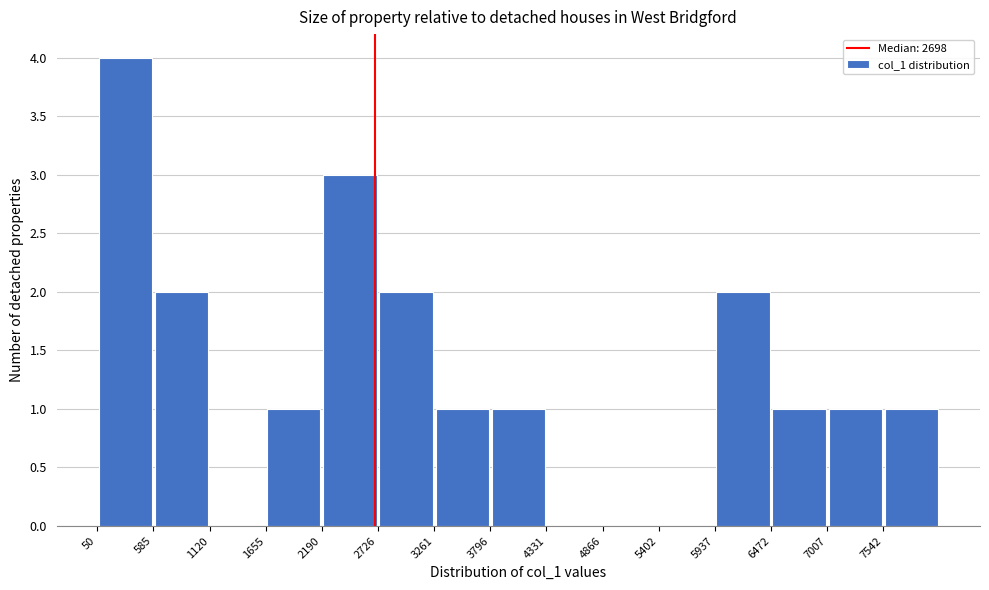

Reading left to right, list every bar in this chart as the range it spans on the x-axis followed by its height. Neither the bar edges nor the heights are printed on the chart, so give them approximately, as read against the axes.

100 to 600: 4
600 to 1100: 2
1100 to 1700: 0
1700 to 2200: 1
2200 to 2700: 3
2700 to 3300: 2
3300 to 3800: 1
3800 to 4300: 1
4300 to 4900: 0
4900 to 5400: 0
5400 to 5900: 0
5900 to 6500: 2
6500 to 7000: 1
7000 to 7500: 1
7500 to 8100: 1